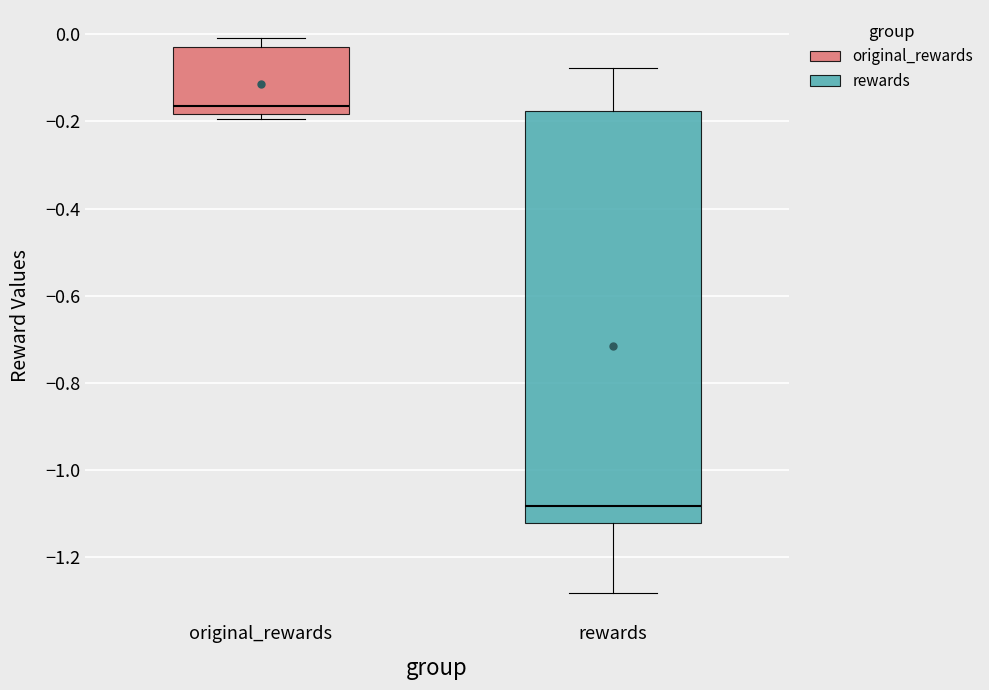

Reading left to right, read every box against the y-axis: the position of its median line, the range the box covers, and the ends of its whiskers. The values are not printed on the chart, so give them approximately, as read against the axis.

original_rewards: median -0.16, box -0.18 to -0.02, whiskers -0.20 to 0.00
rewards: median -1.08, box -1.12 to -0.18, whiskers -1.28 to -0.08